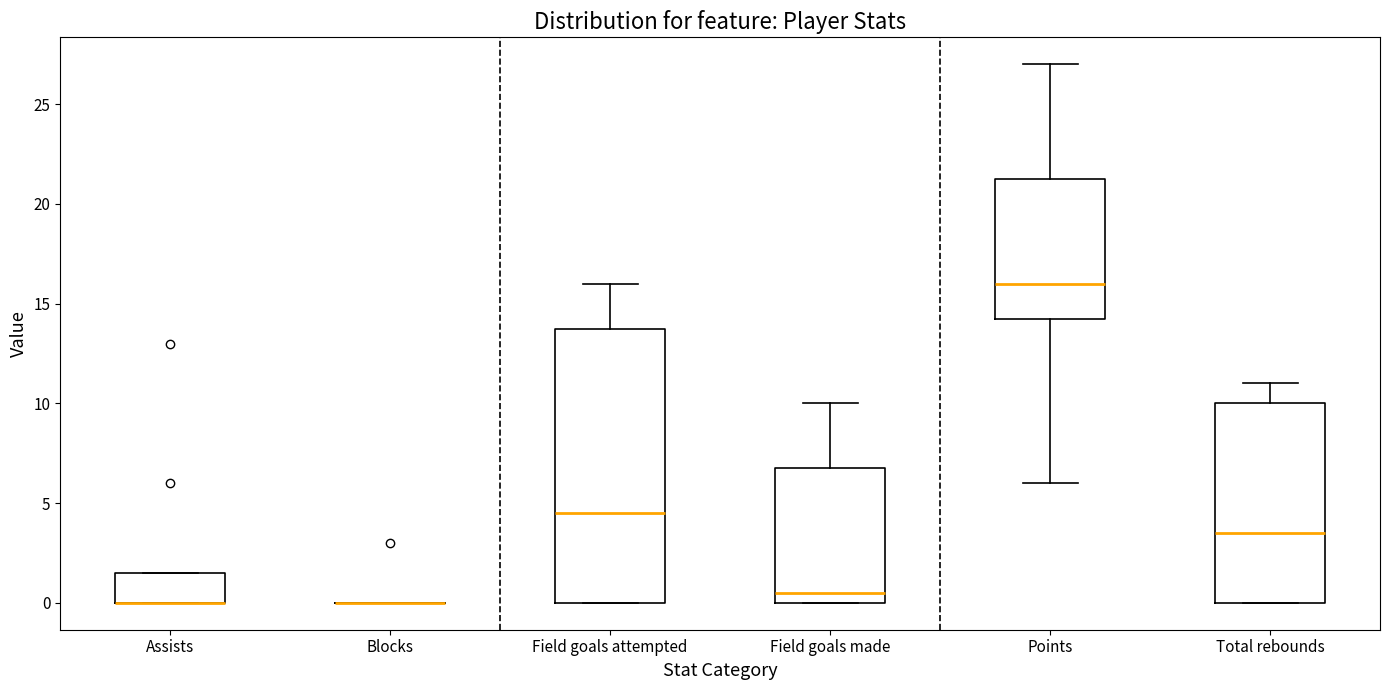

Reading left to right, transcribe this box plot: for each box, give where its median line is, the range the box spans, and where its two whiskers end, as read against the y-axis. The values are not printed on the chart, so give them approximately, as read against the axis.

Assists: median 0.0 (drawn on the box's lower edge), box 0.0 to 1.5, whiskers 0.0 to 1.5
Blocks: box collapsed to a line at 0.0, whiskers 0.0 to 0.0
Field goals attempted: median 4.5, box 0.0 to 14.0, whiskers 0.0 to 16.0
Field goals made: median 0.5, box 0.0 to 7.0, whiskers 0.0 to 10.0
Points: median 16.0, box 14.5 to 21.5, whiskers 6.0 to 27.0
Total rebounds: median 3.5, box 0.0 to 10.0, whiskers 0.0 to 11.0